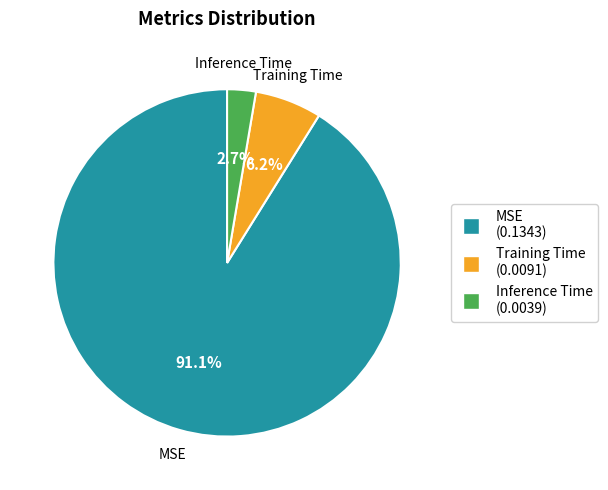

Count the number of slices in the pie.

3